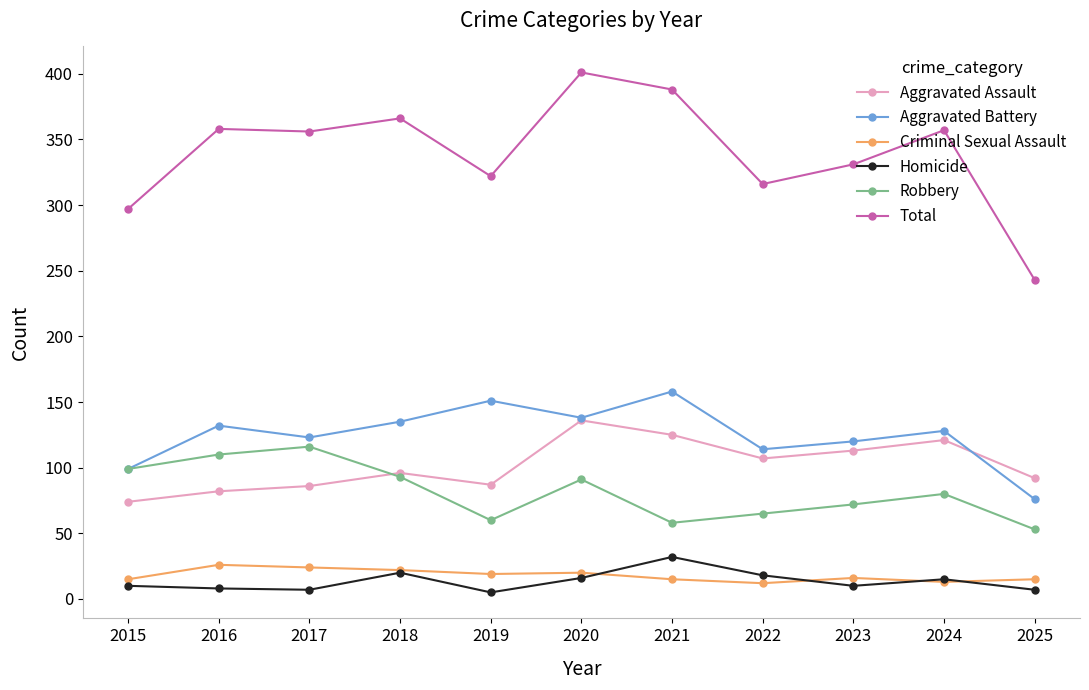

How many series are shown in this chart?

6